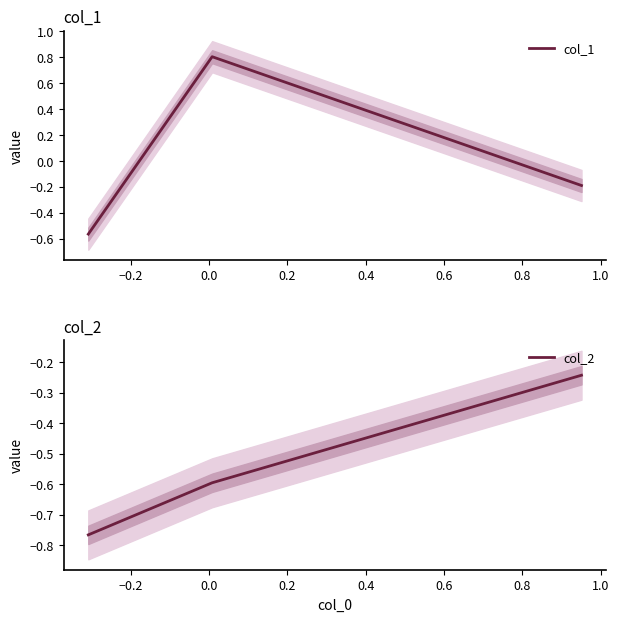

What are all the series names shown in the legend?

col_1, col_2